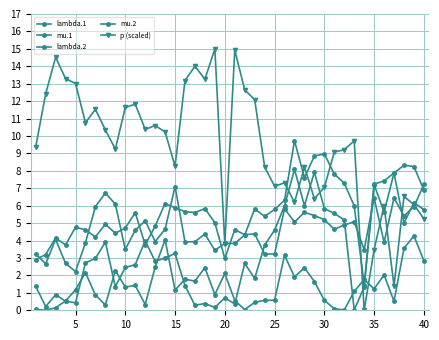

How many interior local peaks does the lambda.2 series have?

10